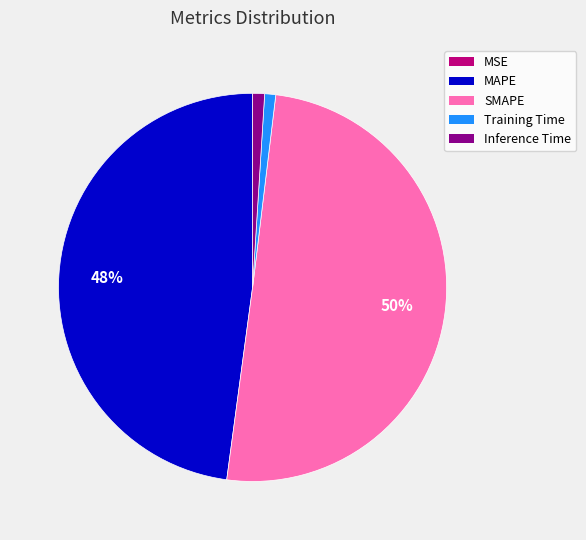

What is the majority slice?

SMAPE